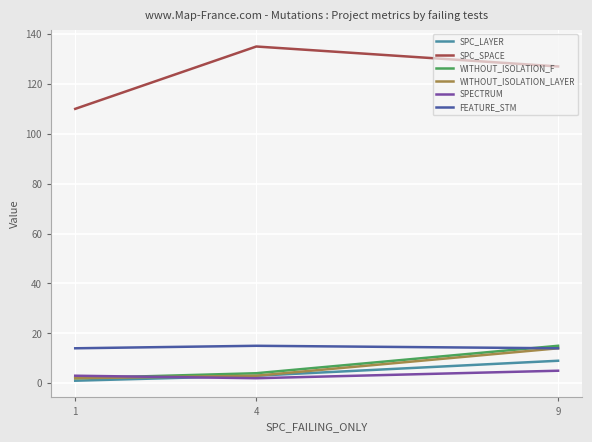

Count the number of data series in this chart.

6